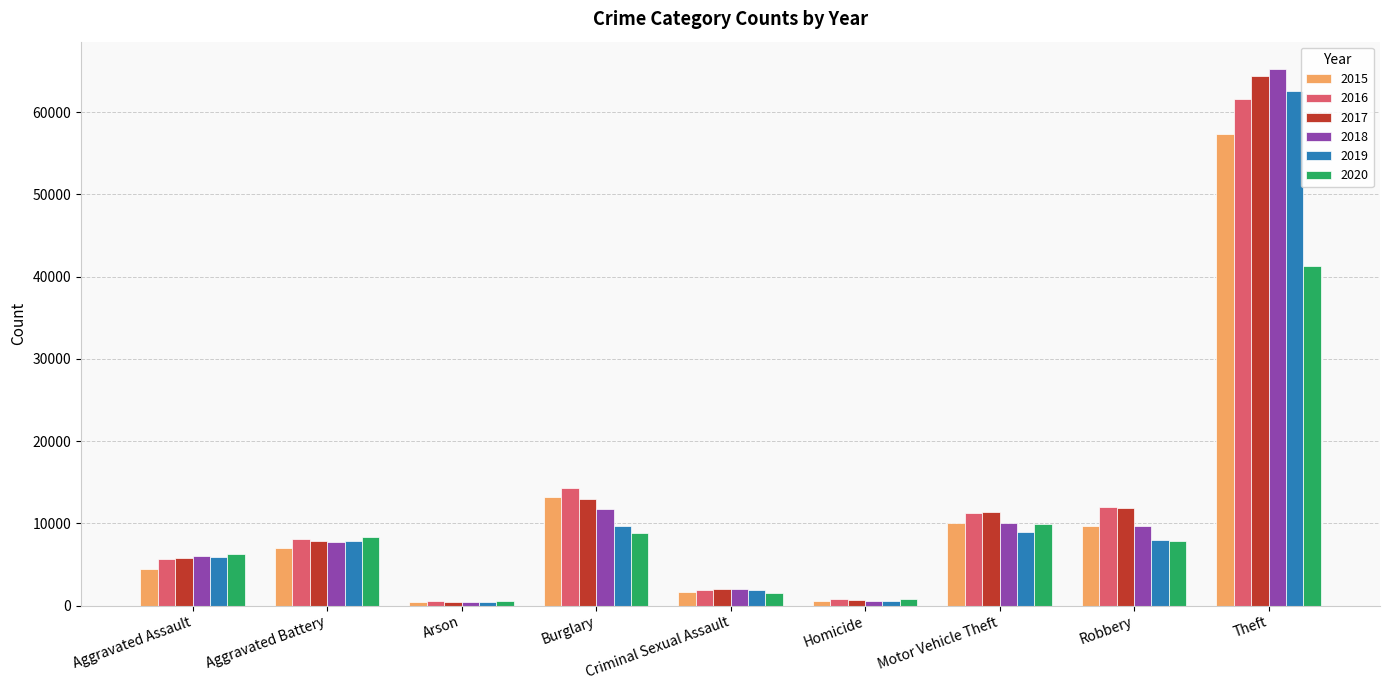

What is the difference between the highest and lowest values at Arson?

215